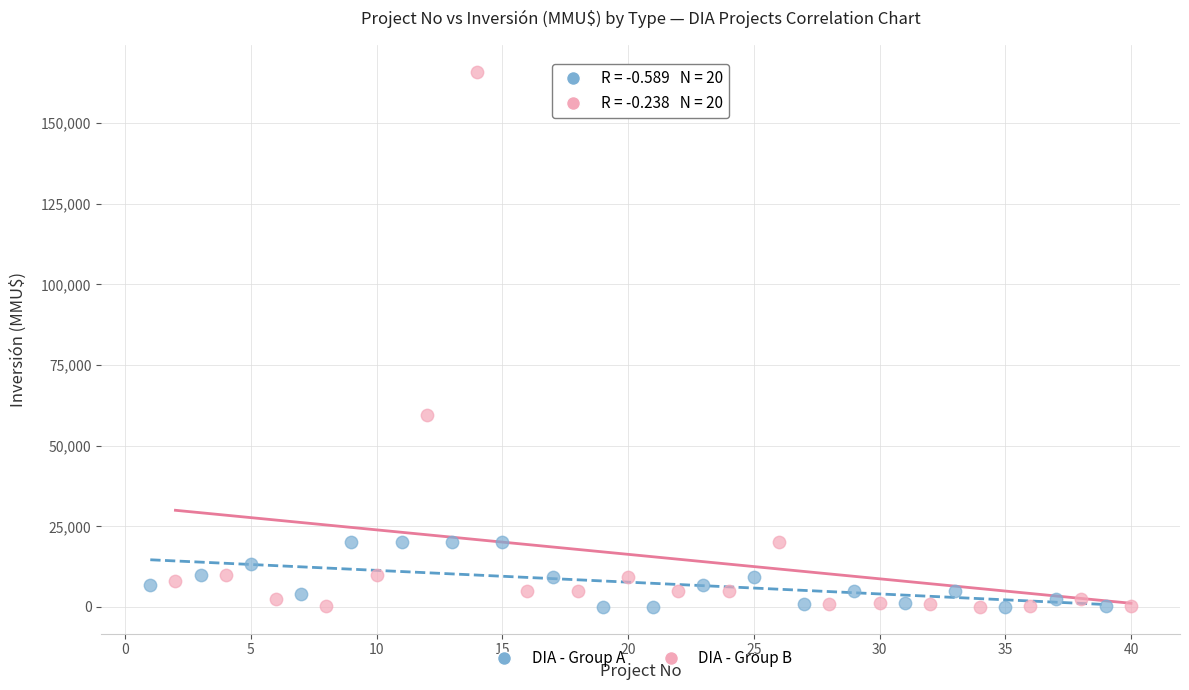

Which series has the largest Y range (max minus min)?

DIA - Group B